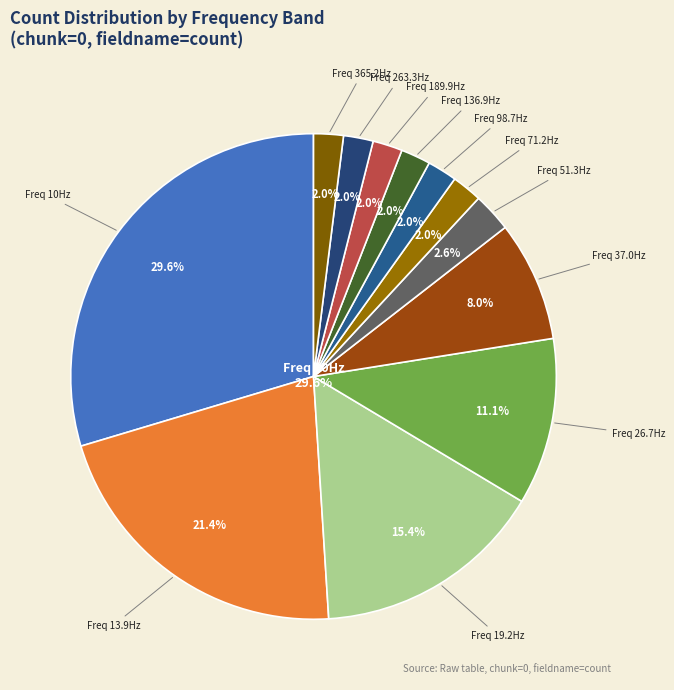

Is it true that _9 is 12% of the pie?

False